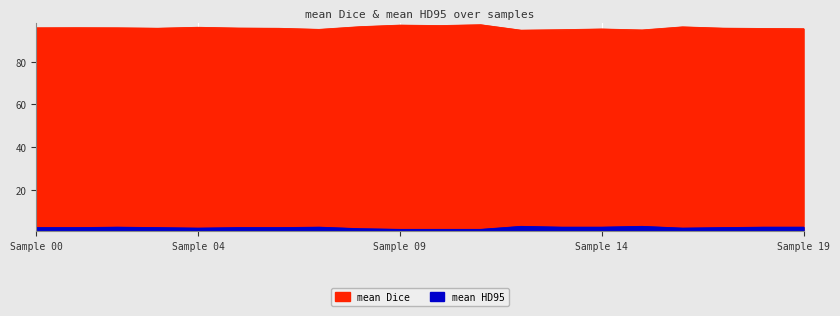

True or false: mean HD95 and mean Dice intersect in this chart.

False